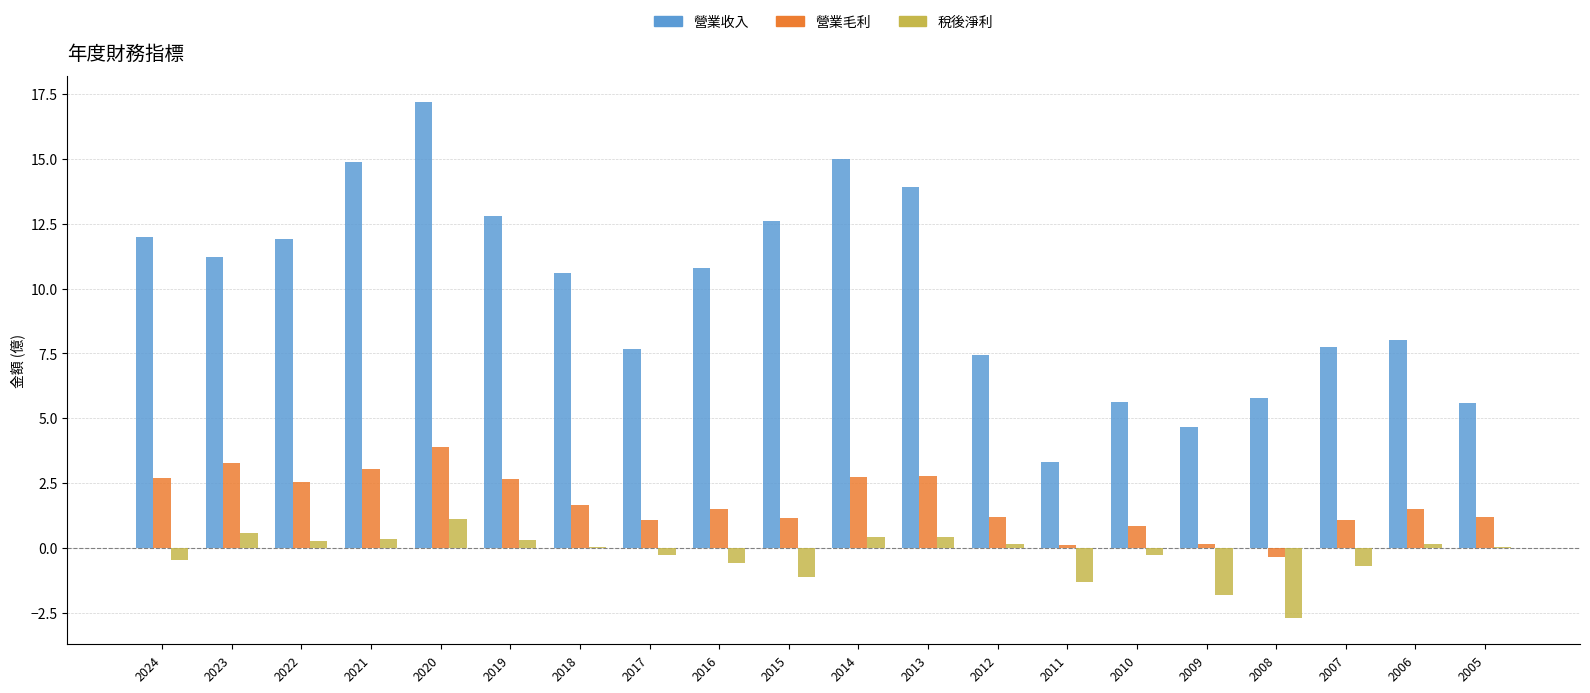

What is the total value across all series at 2018?

12.3